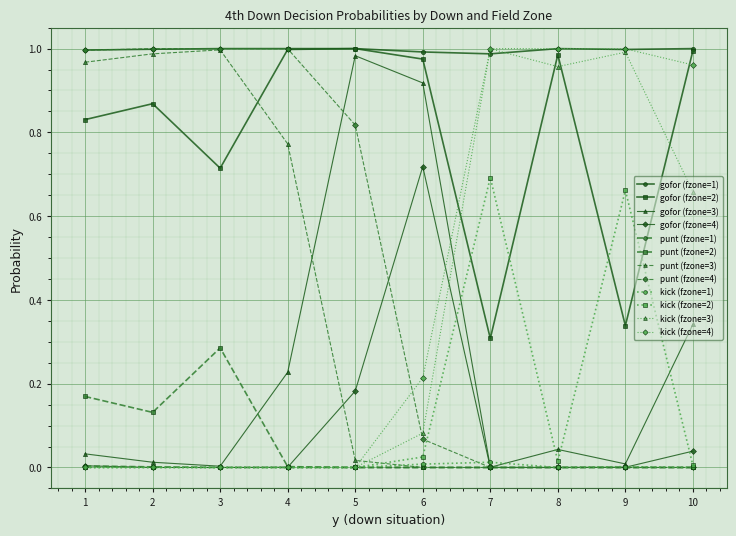

The kick (fzone=4) series shows -0.4 at 3. True or false?

False